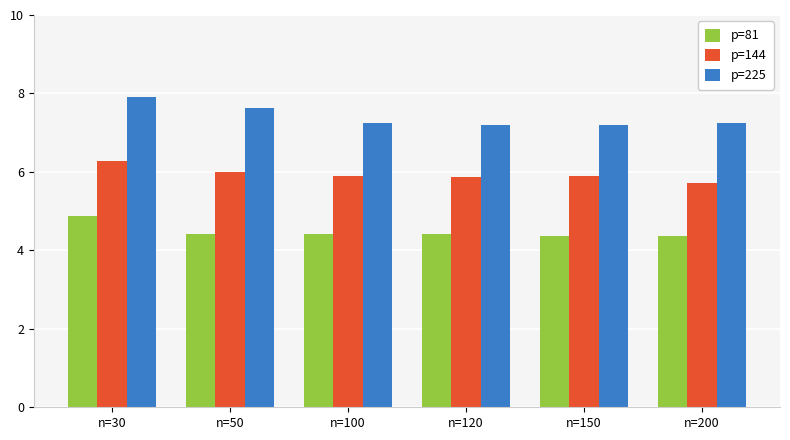

How many bars are there in total?

18